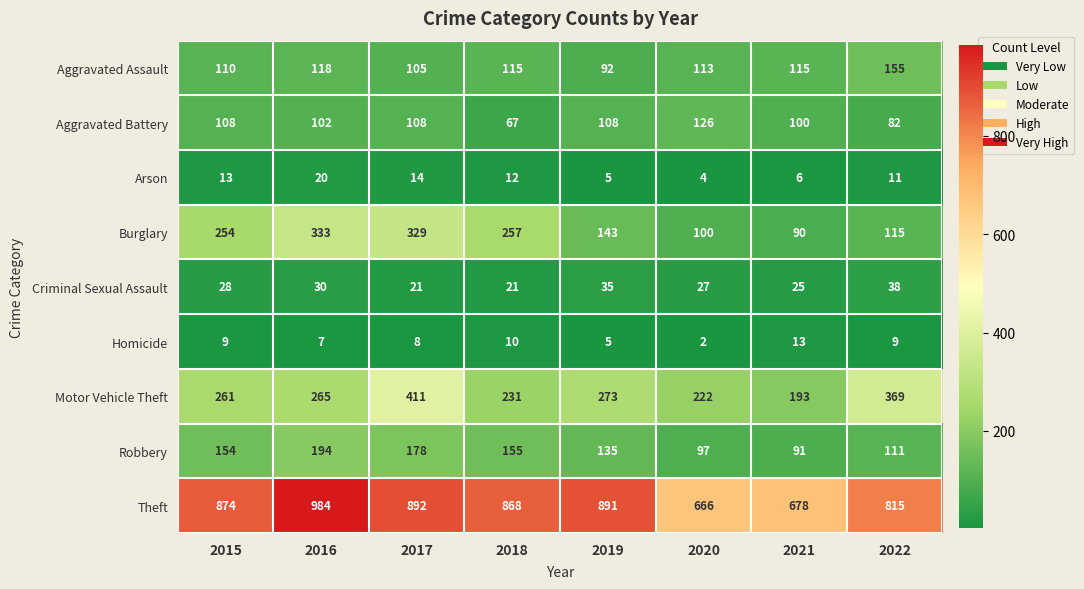

Which series has the widest spread of values?

Theft